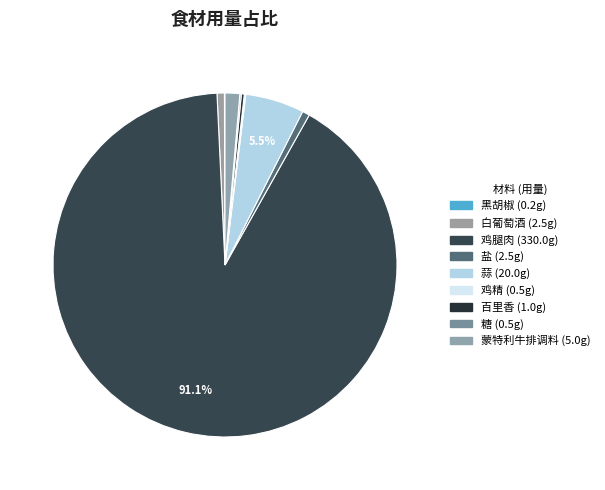

Which category has the biggest portion of the pie?

鸡腿肉